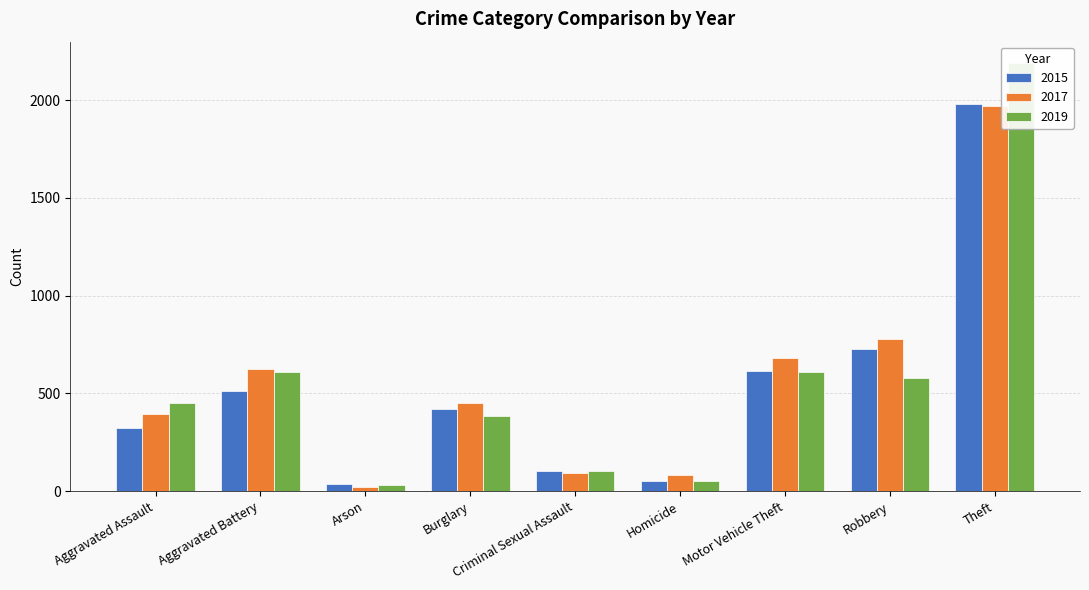

What are all the series names shown in the legend?

2015, 2017, 2019